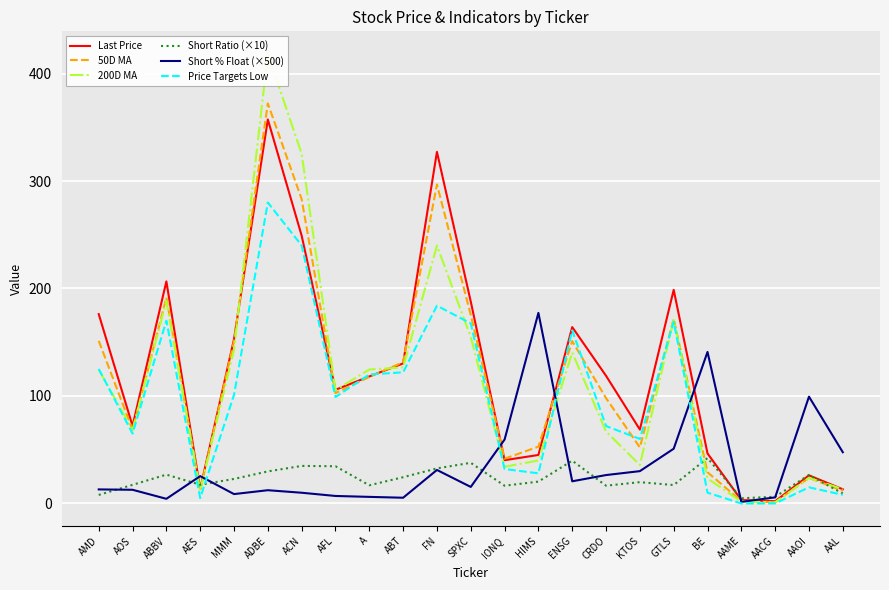

What is the greatest value displayed?

418.4